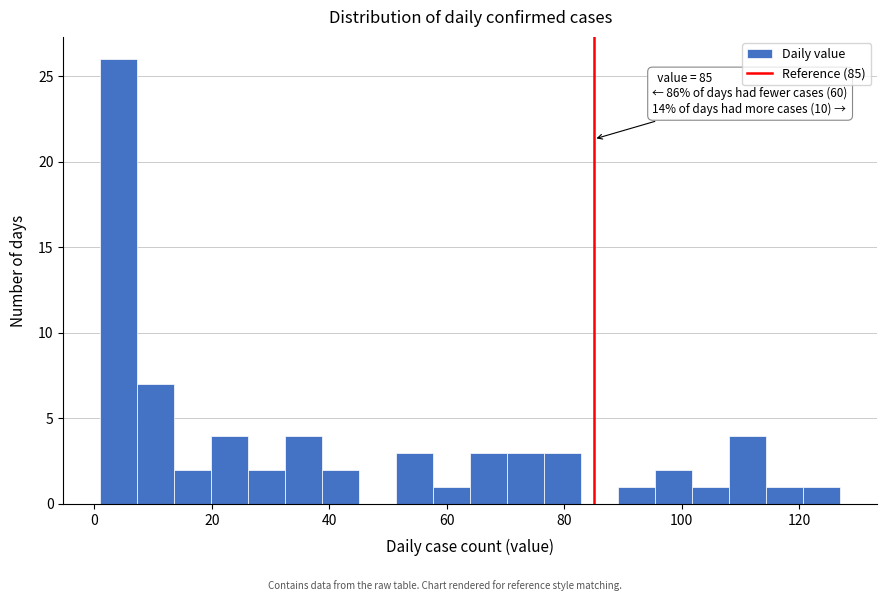

Around what value on the x-axis is the tallest bar? Give the approximate position of its centre, as read against the axis.

4